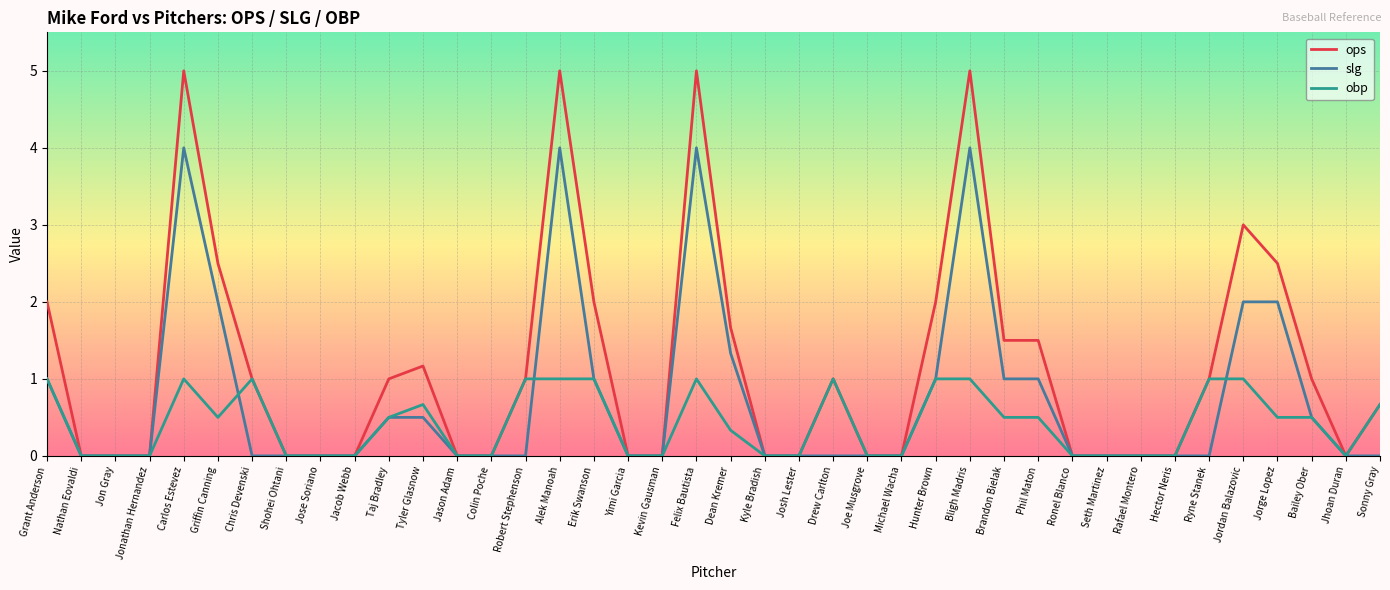

What is the difference between the highest and lowest values at Grant Anderson?

1.0